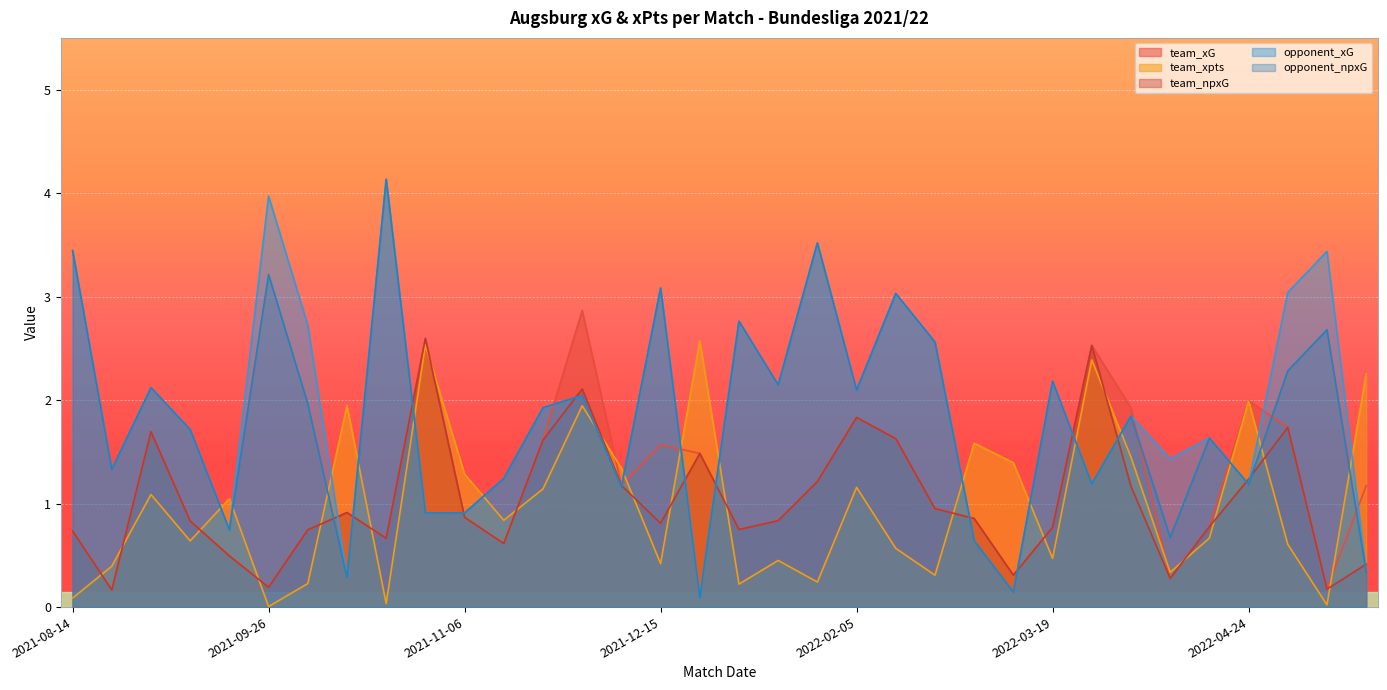

Is the value of team_xpts at 2021-11-06 greater than the value of team_npxG at 2021-08-21?

Yes